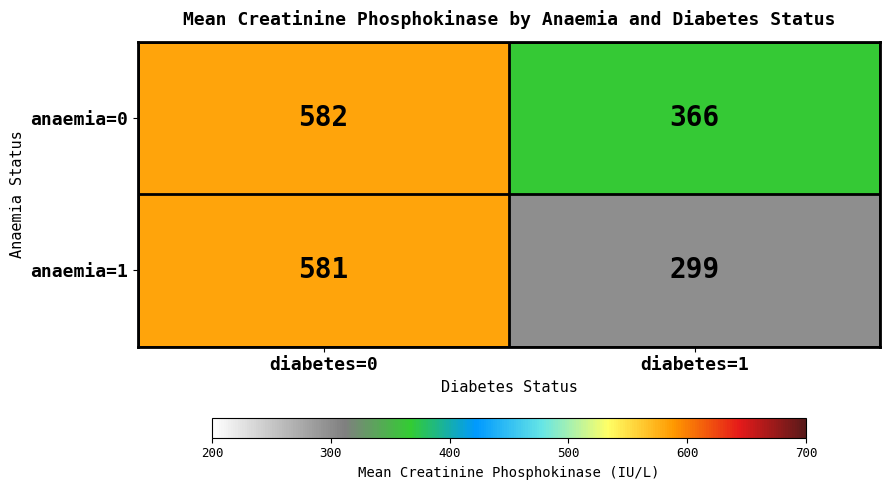

At diabetes=1, list the series in order from smallest to largest.

anaemia=1, anaemia=0